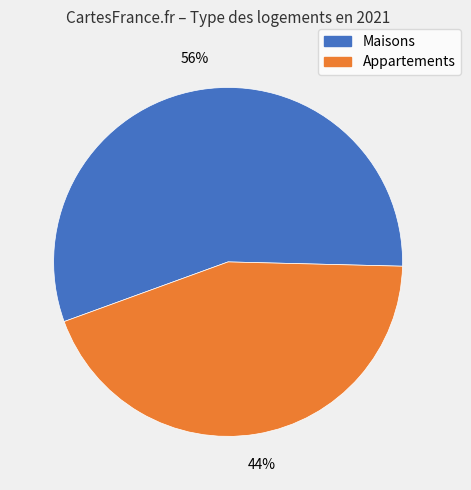

Does any single category account for the majority?

Yes